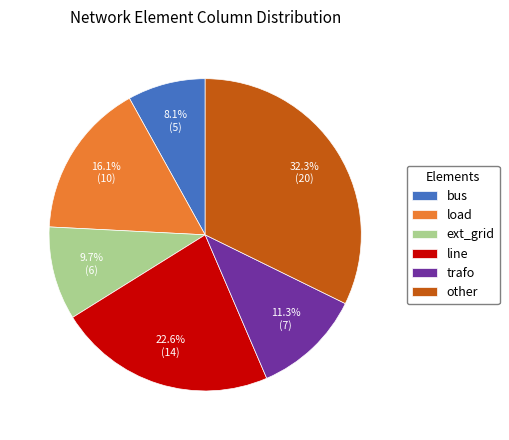

Is it true that ext_grid is 18% of the pie?

False